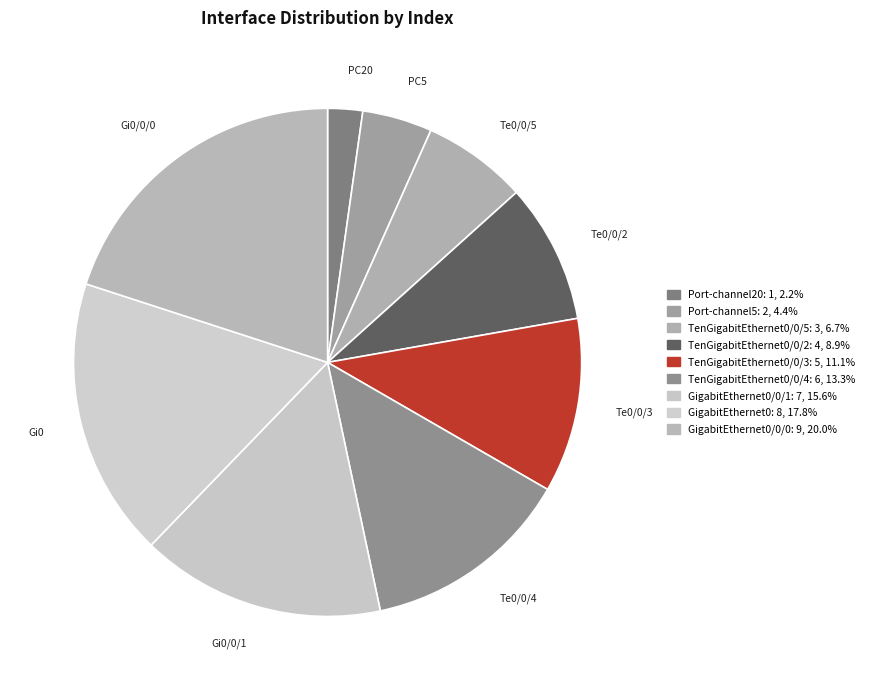

Which slice is the largest?

GigabitEthernet0/0/0